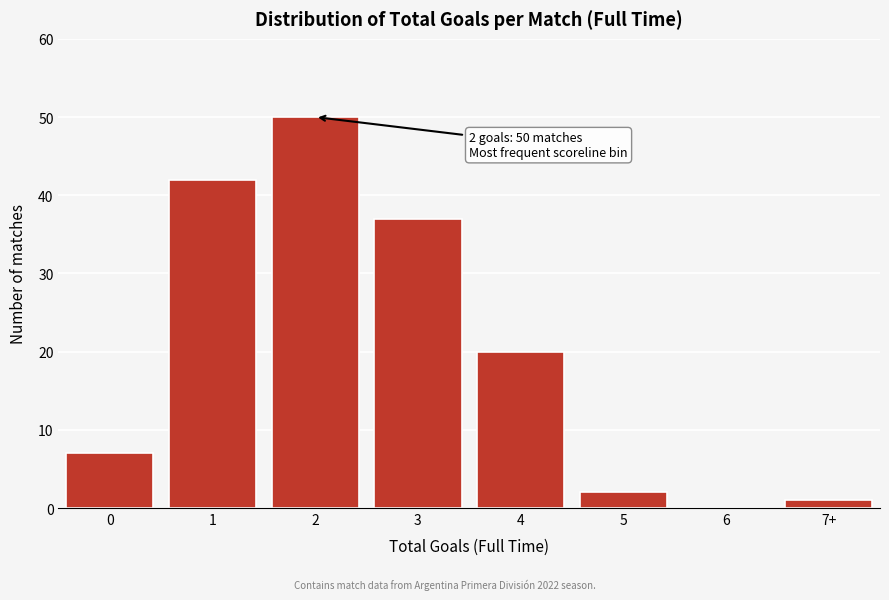

Reading right to left, extract all data points from this chart.

7+=1	6=0	5=2	4=20	3=37	2=50	1=42	0=7